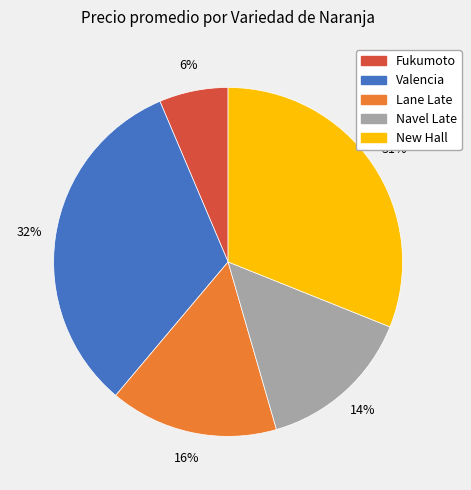

Is it true that Valencia is 32% of the pie?

True